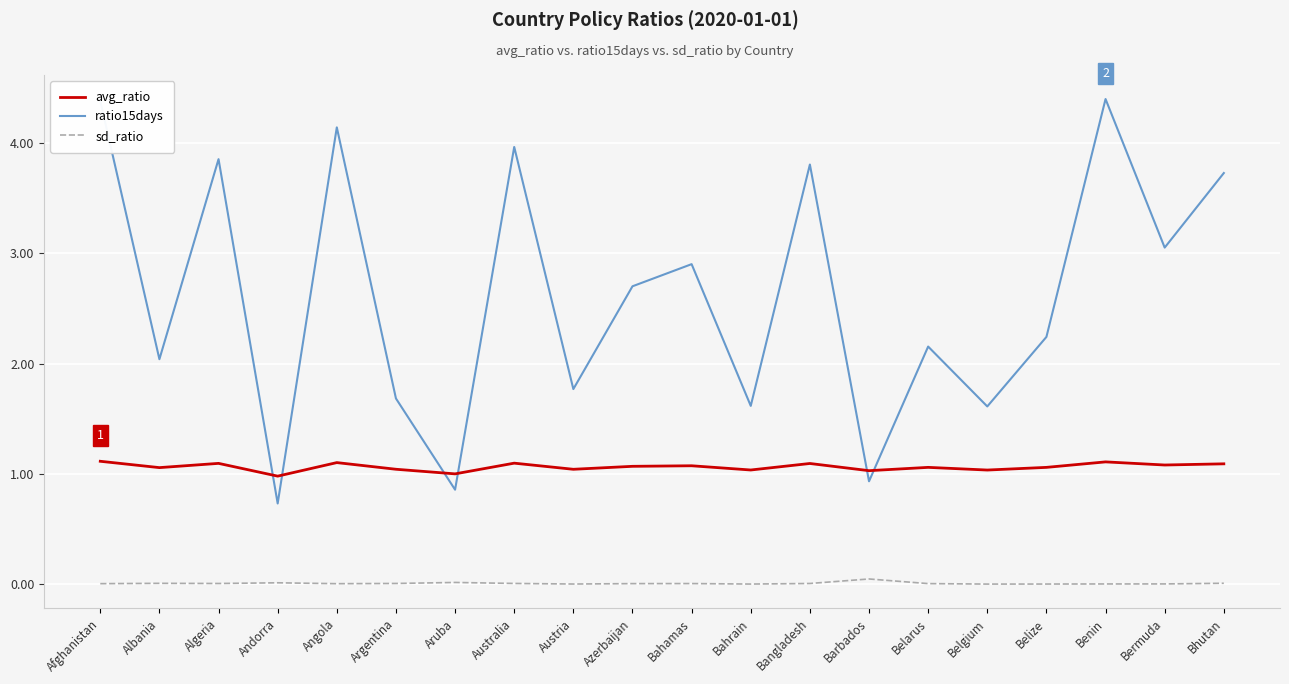

The sd_ratio series shows 0.0 at Benin. True or false?

True